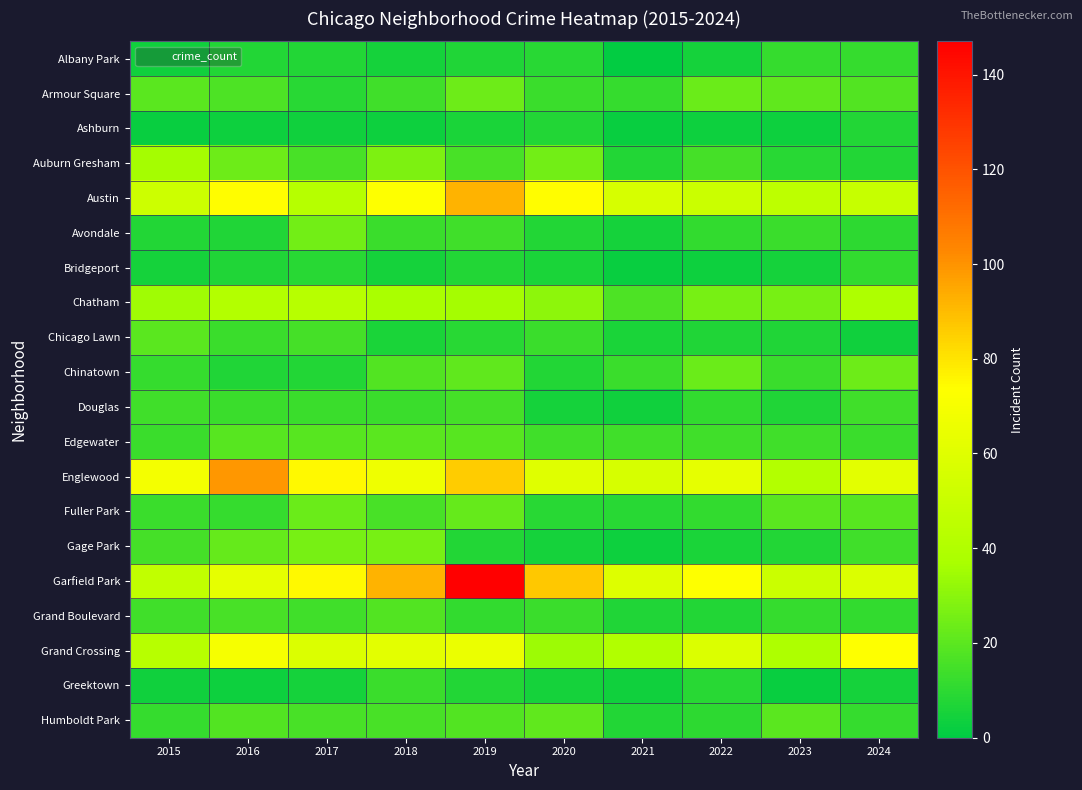

What is the spread (max minus min) of values at 2018?

89